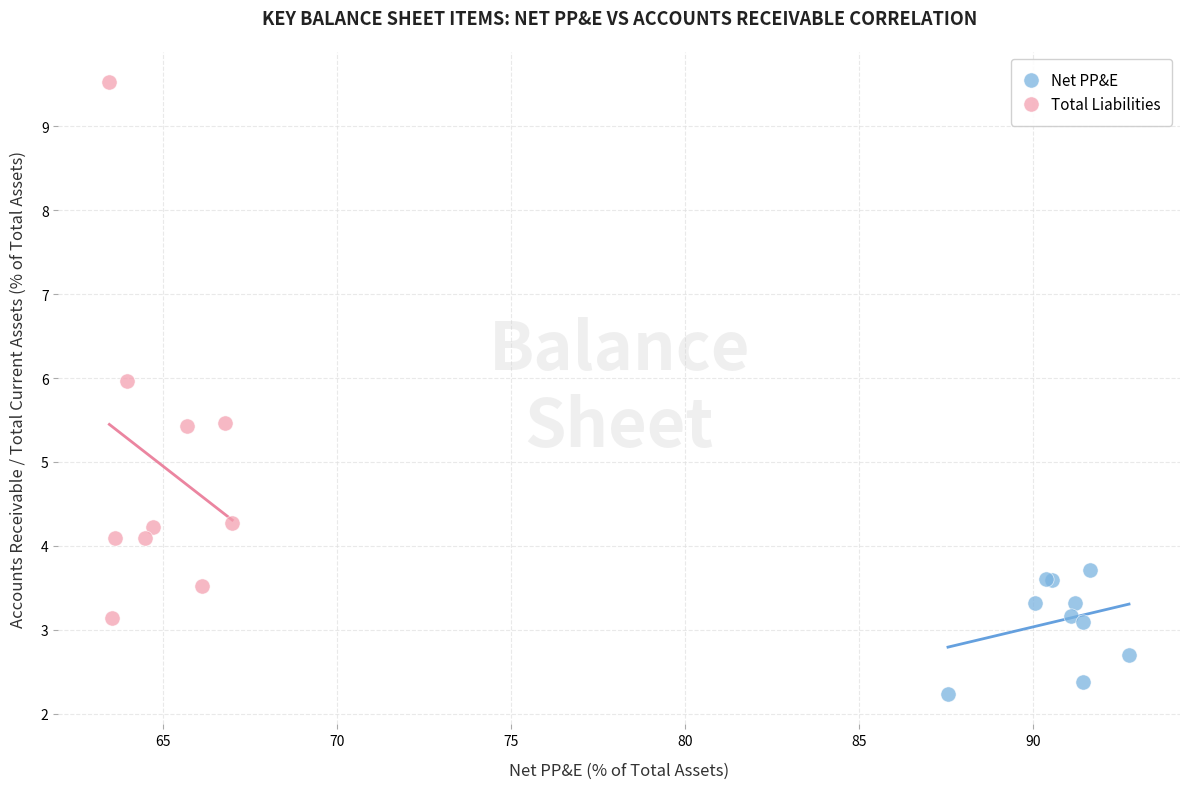

What are all the series names shown in the legend?

Net PP&E, Total Liabilities